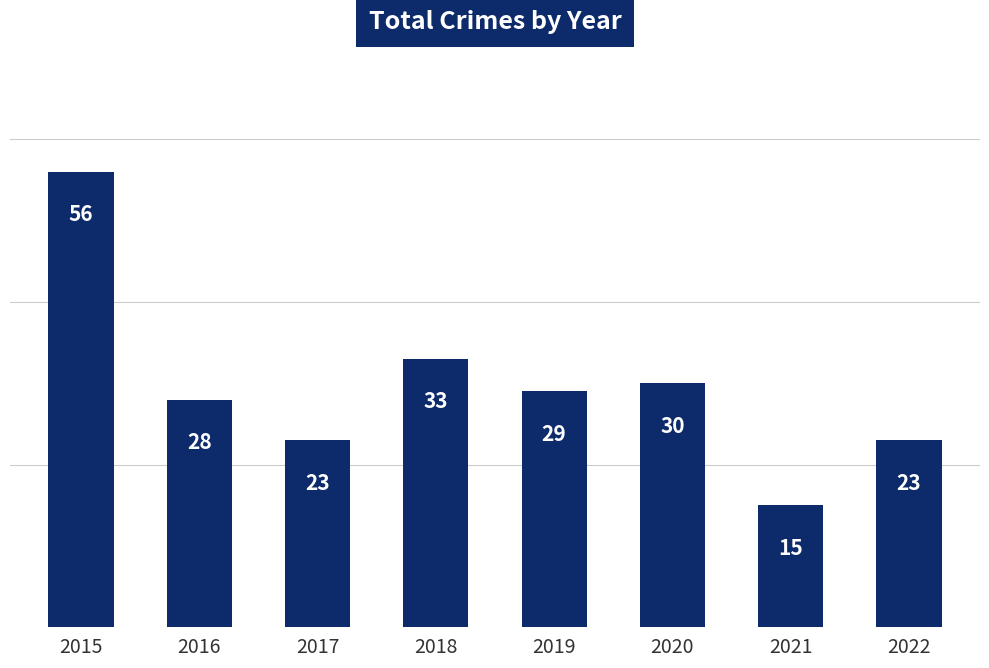

True or false: the data shows 56 at 2015.

True